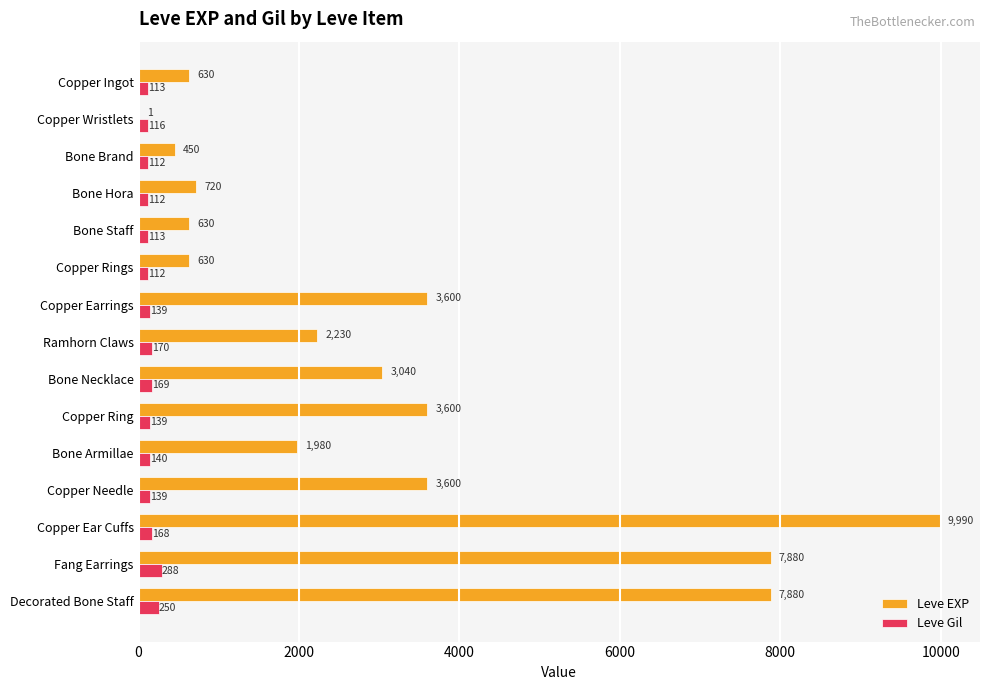

Which series has the widest spread of values?

Leve EXP